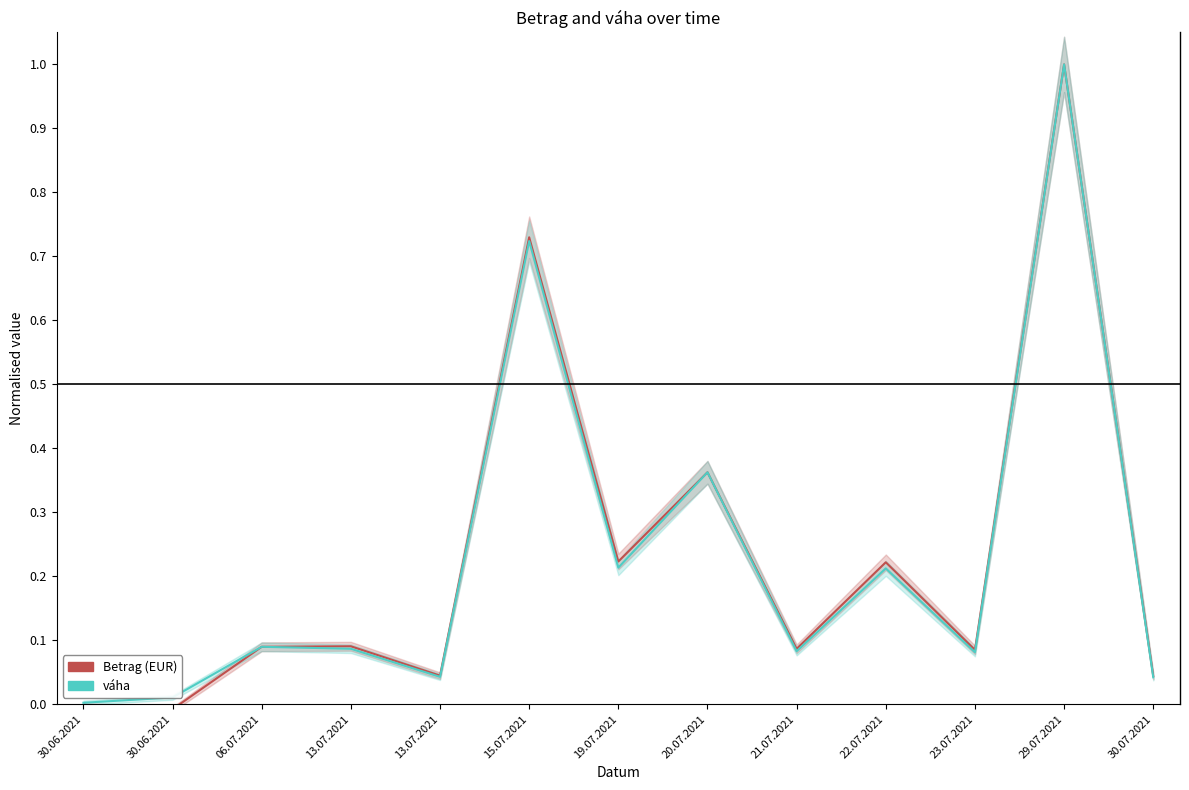

Between 21.07.2021 and 13.07.2021, which is larger?

13.07.2021